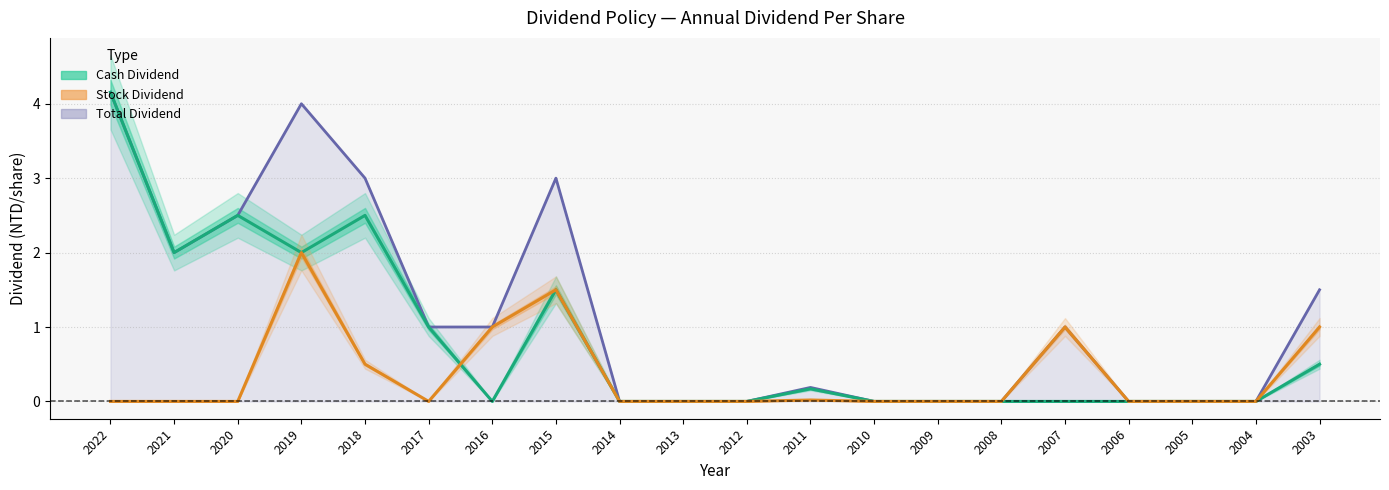

At which label is Cash Dividend closest to 2?

2021